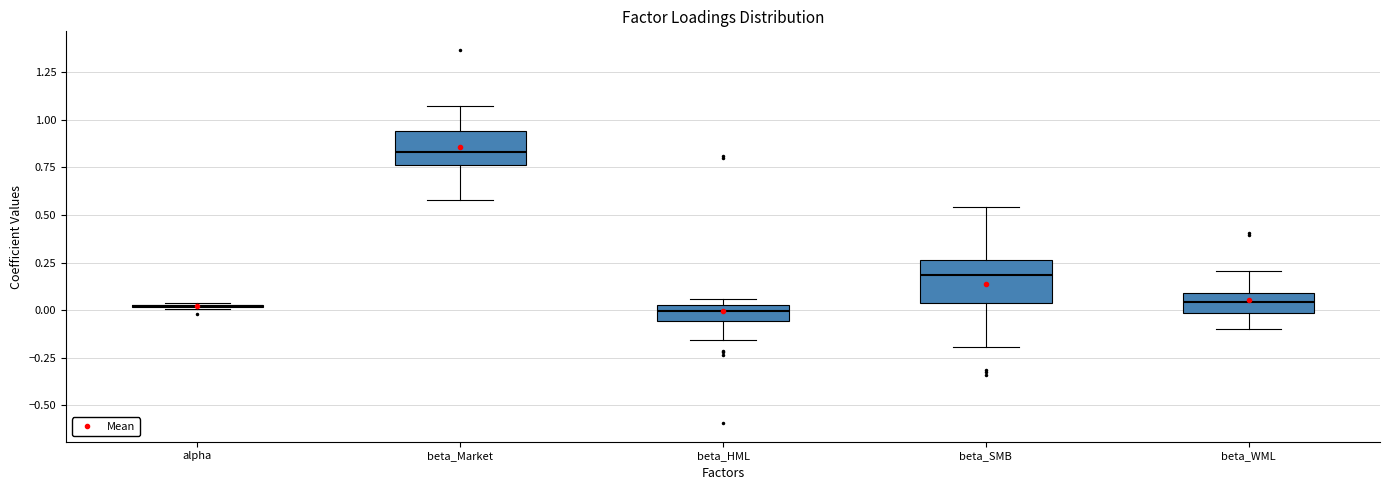

Where does the lower whisker of the box for beta_HML end on the y-axis? The values are not printed on the chart, so give them approximately, as read against the axis.

-0.15